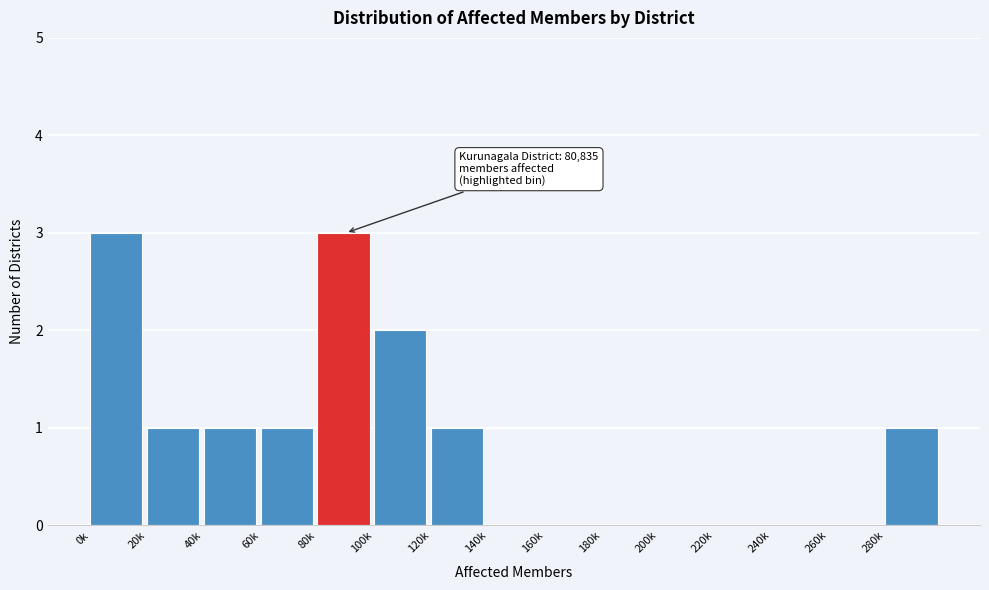

Reading right to left, what are all the values shown in this chart?

280k=1	260k=0	240k=0	220k=0	200k=0	180k=0	160k=0	140k=0	120k=1	100k=2	80k=3	60k=1	40k=1	20k=1	0k=3